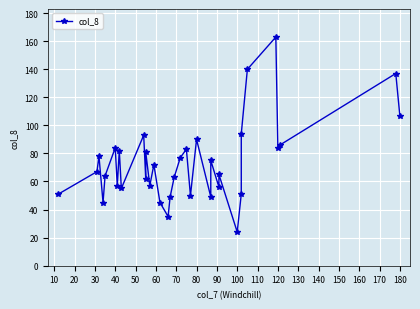

Reading left to right, extract all data points from this chart.

51	67	78	45	64	84	57	82	55	93	62	81	57	72	45	35	49	63	77	83	50	90	49	75	56	65	24	51	94	140	163	84	86	137	107